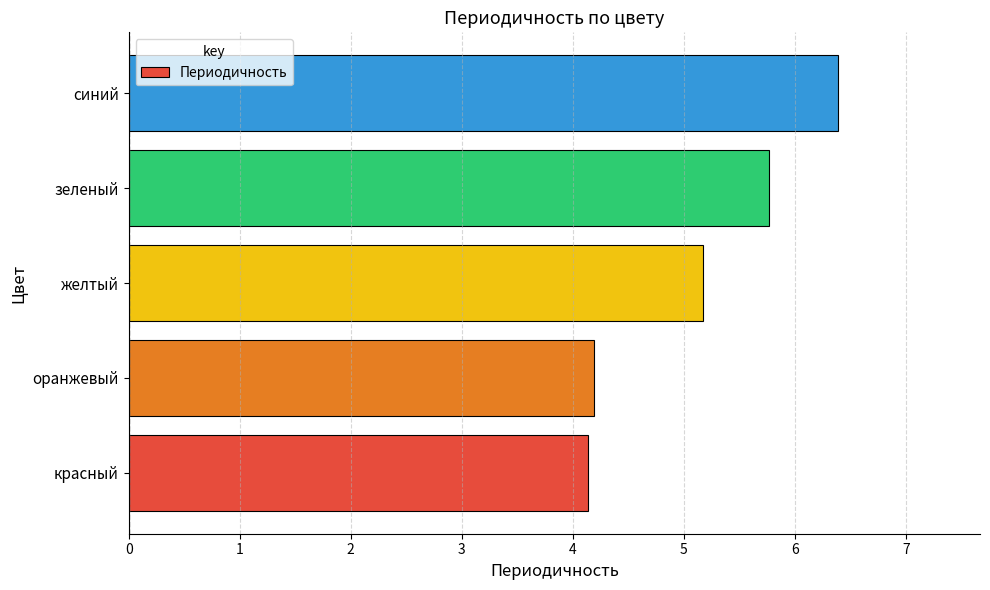

Does the chart contain any negative values?

No